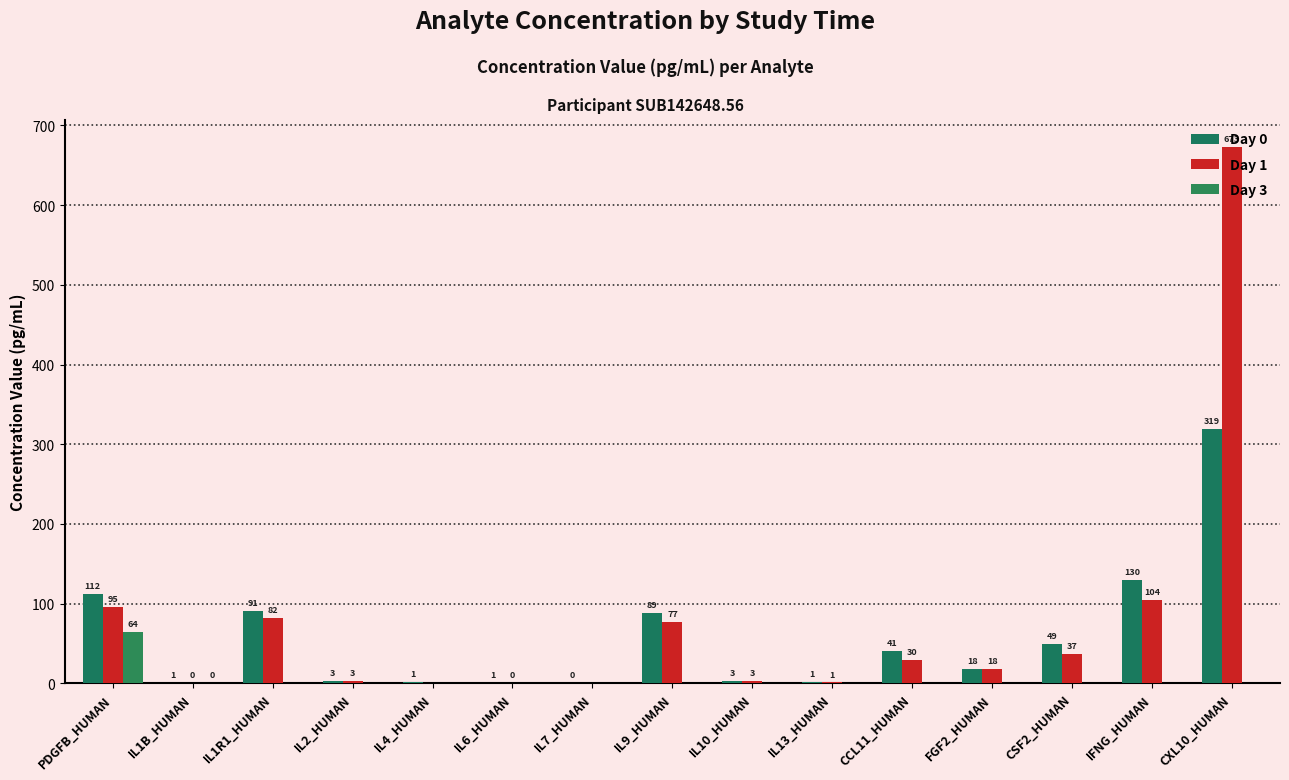

Which has a higher value, IL6_HUMAN or IL10_HUMAN?

IL10_HUMAN